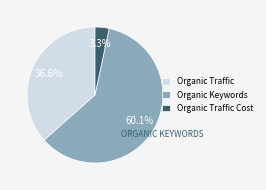

To the nearest percent, what percentage of the pie is Organic Traffic Cost?

3%